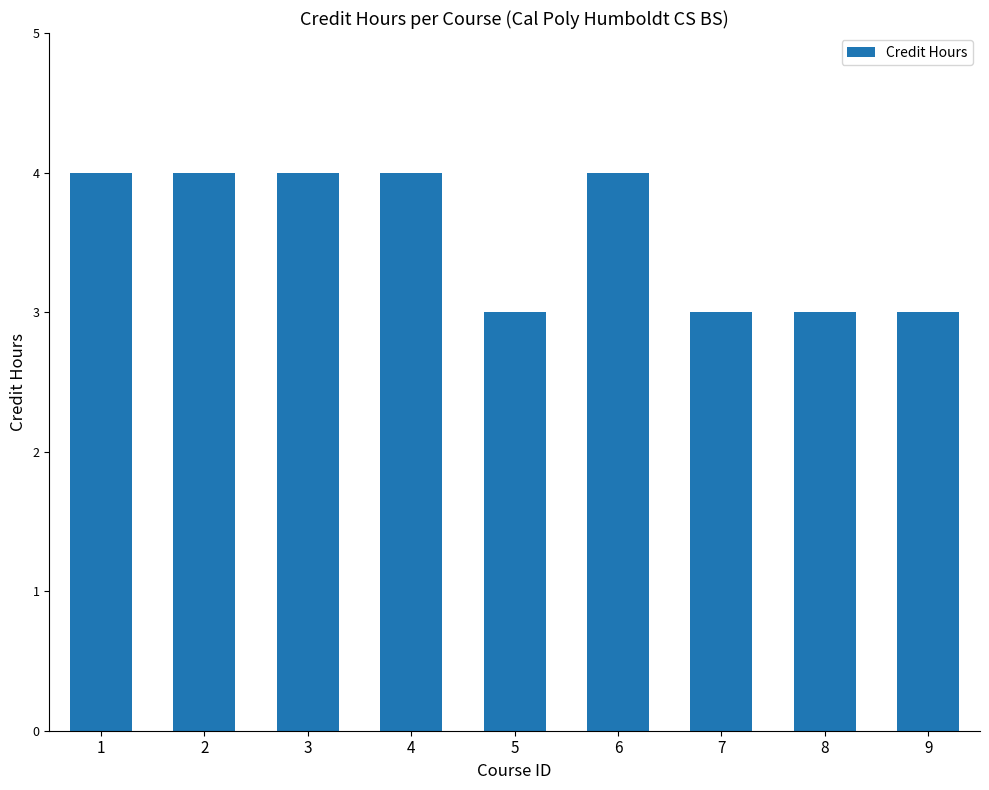

The value at 4 is 1. True or false?

False